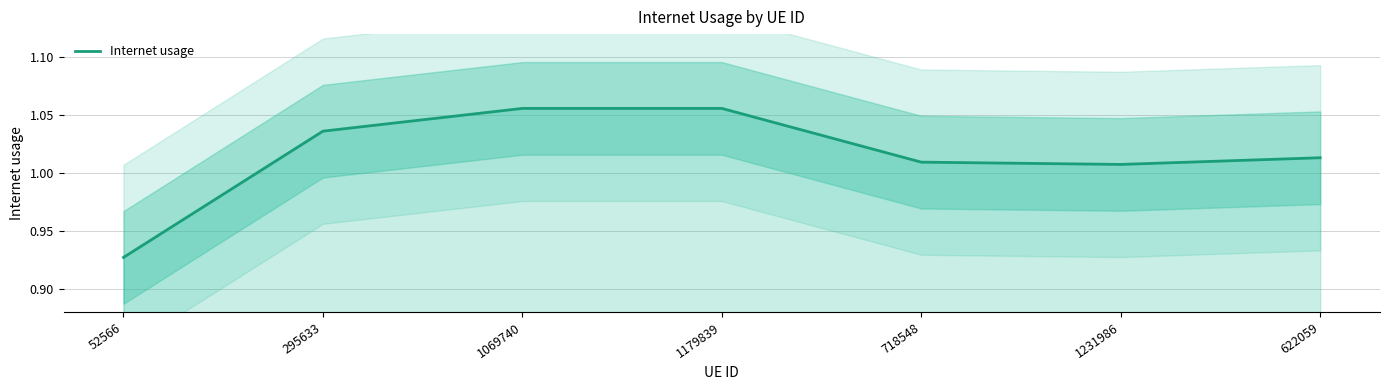

What is the average value?

1.0